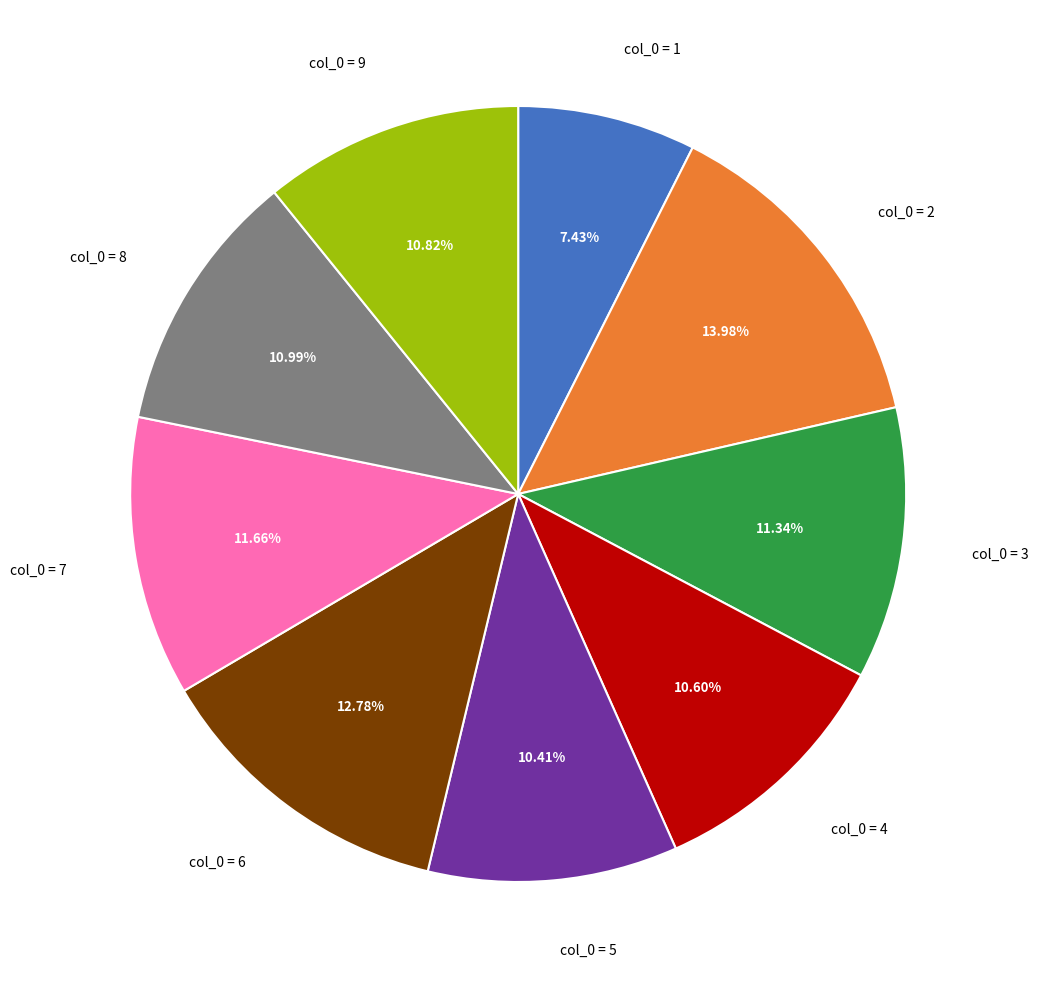

To the nearest percent, what is the difference between the largest and smallest slice percentages?

7%